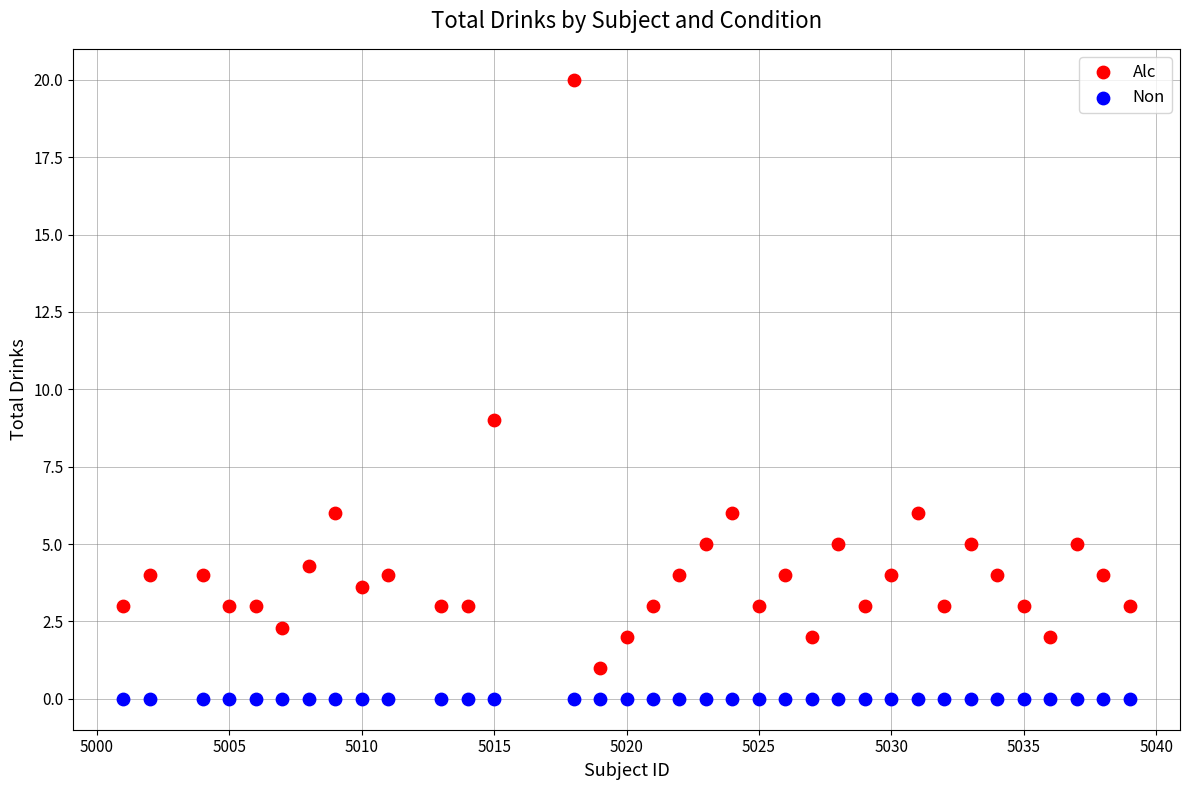

Which series reaches the minimum Y coordinate?

Non